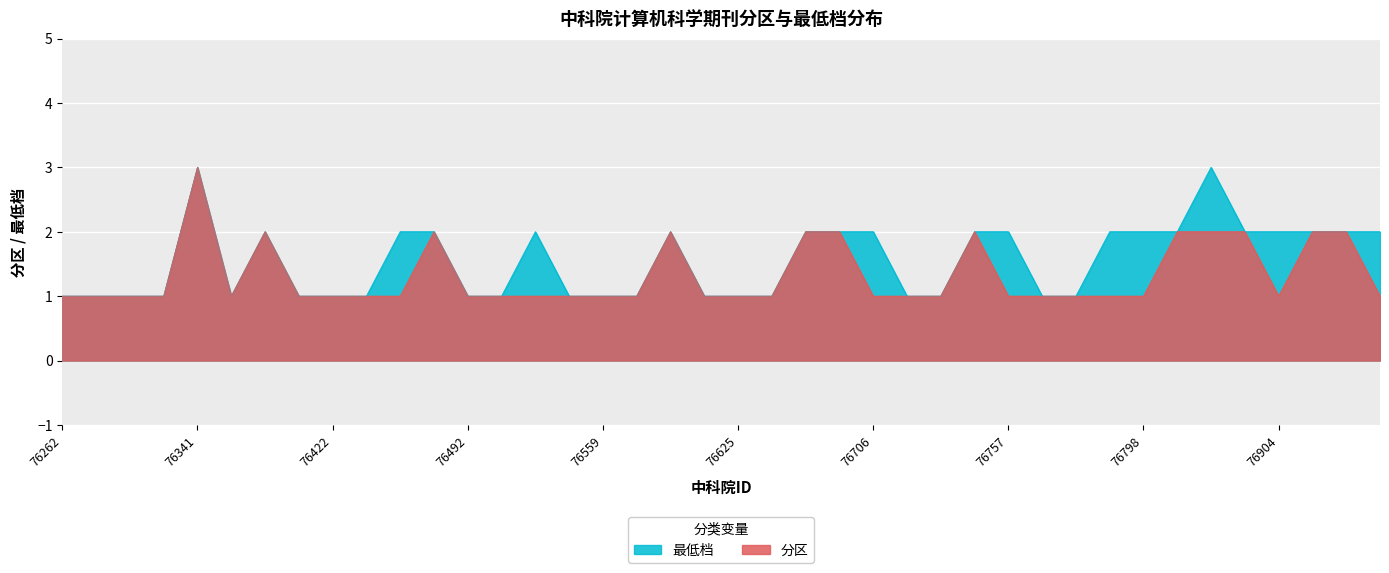

What is the difference between the maximum and minimum values in the 最低档 series?

2